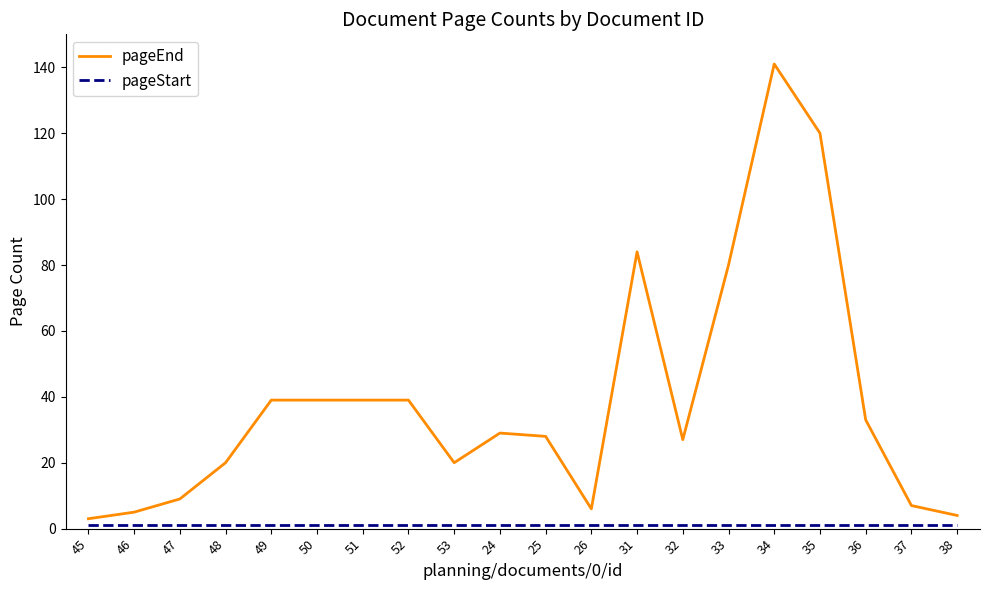

The pageEnd series shows 11 at 53. True or false?

False